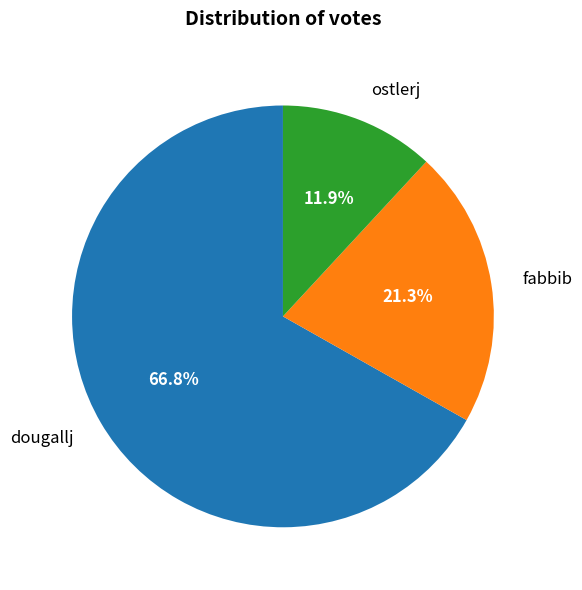

The ostlerj slice represents 24% of the pie. True or false?

False